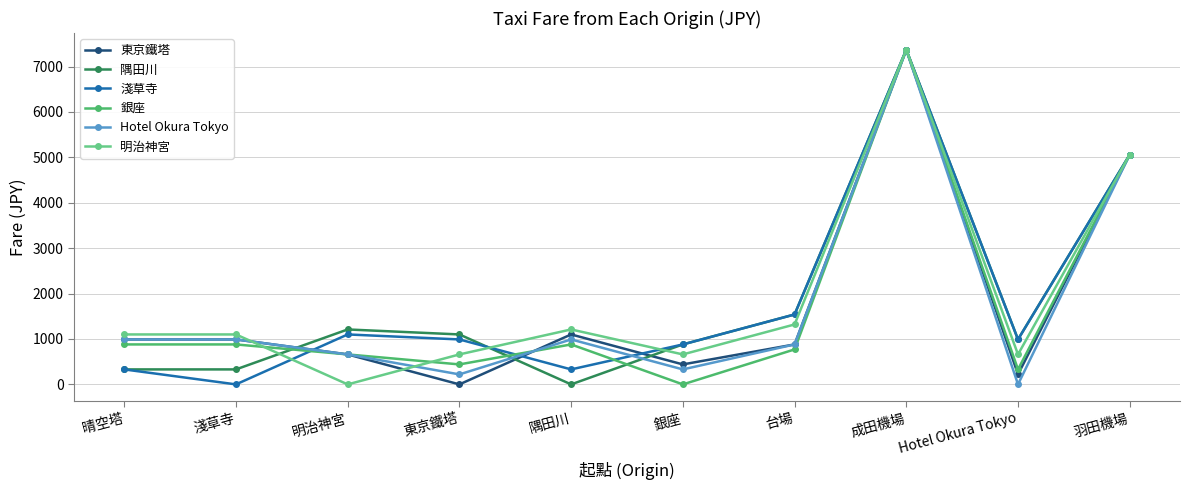

True or false: 明治神宮 has more than 0 points higher than both neighbors.

True